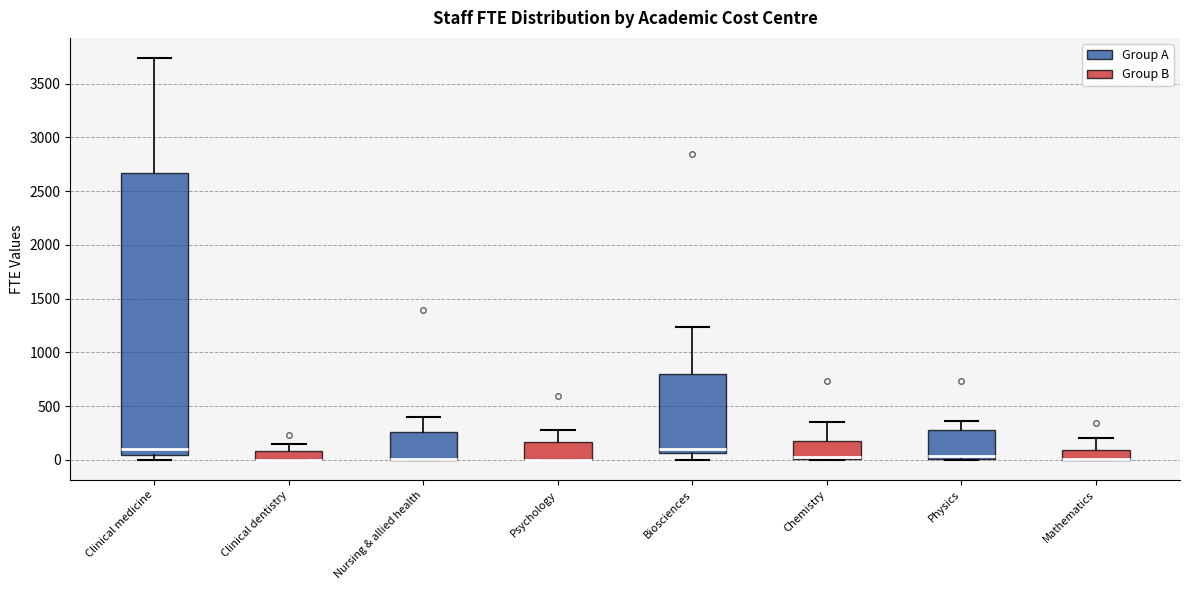

Which box is the tallest, from its lower edge to its upper edge?

Clinical medicine